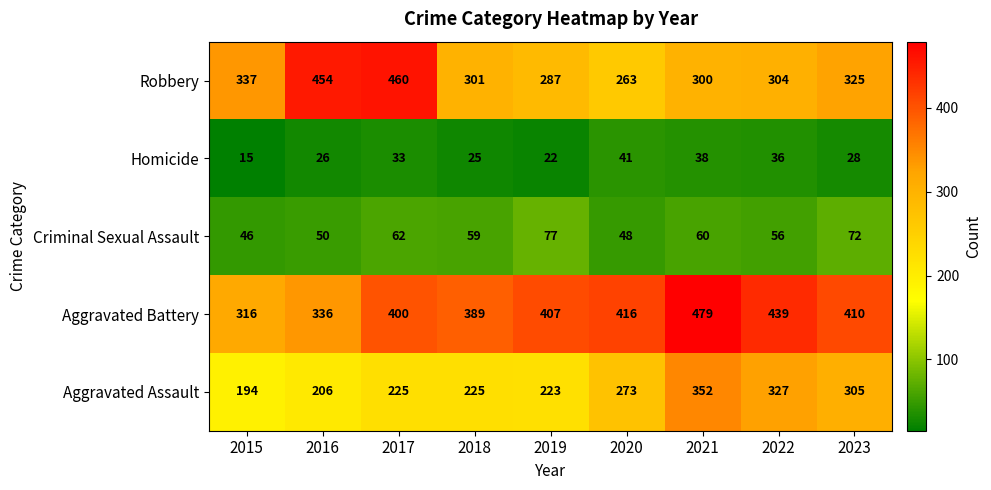

True or false: Criminal Sexual Assault has a value of 23 at 2020.

False